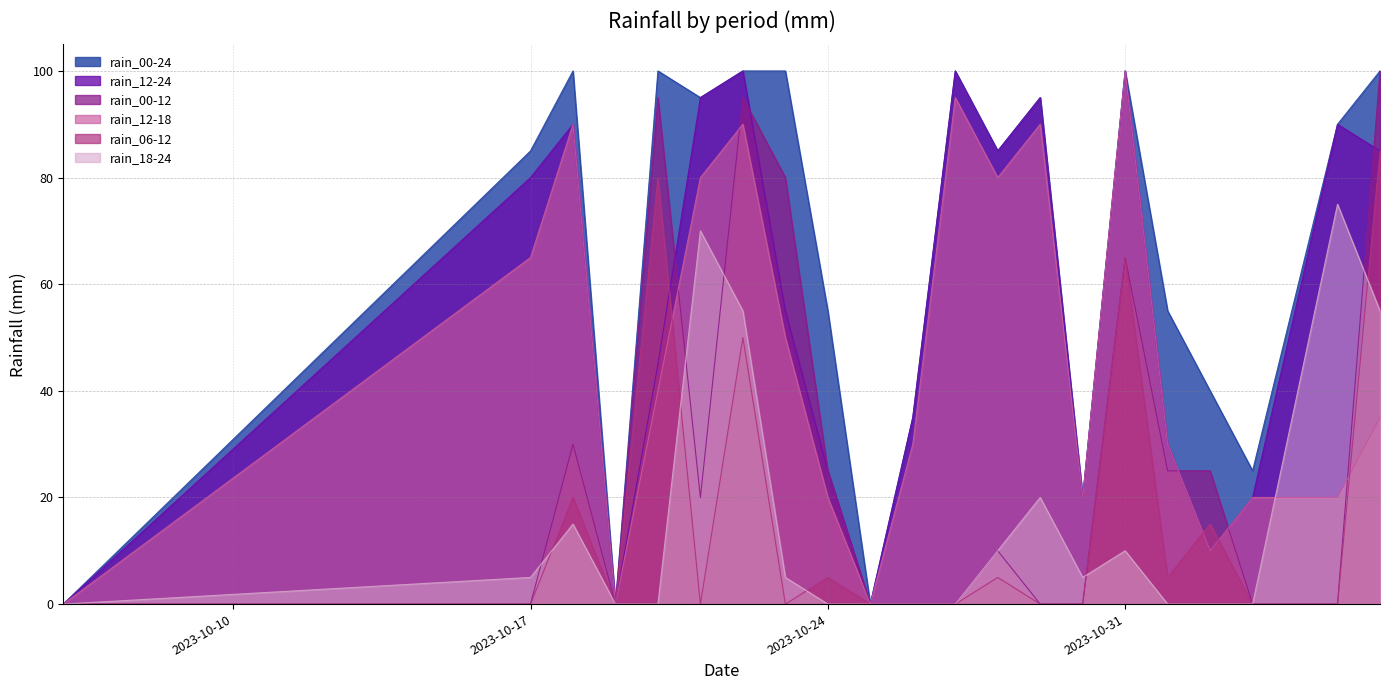

Does the chart have visible grid lines?

Yes